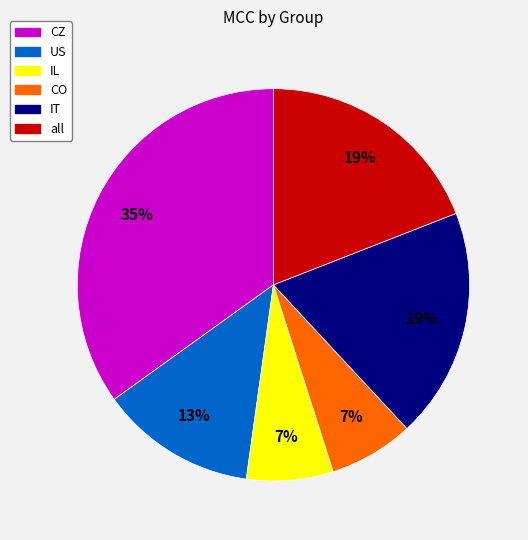

To the nearest percent, what is the difference between the CZ and CO slice percentages?

28%